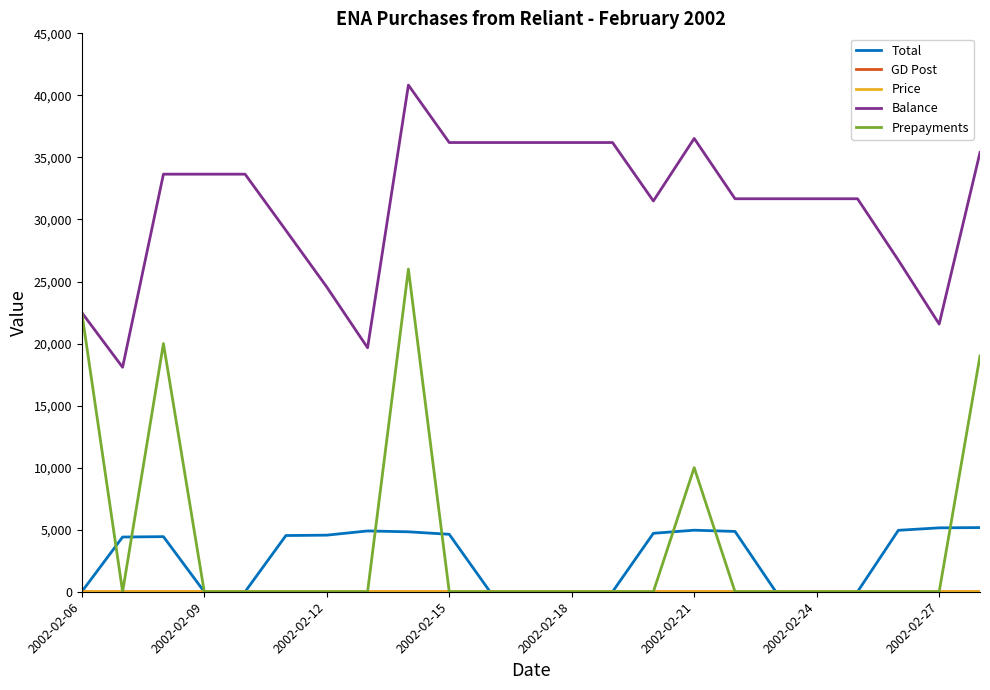

Which series has the largest total across all categories?

Balance